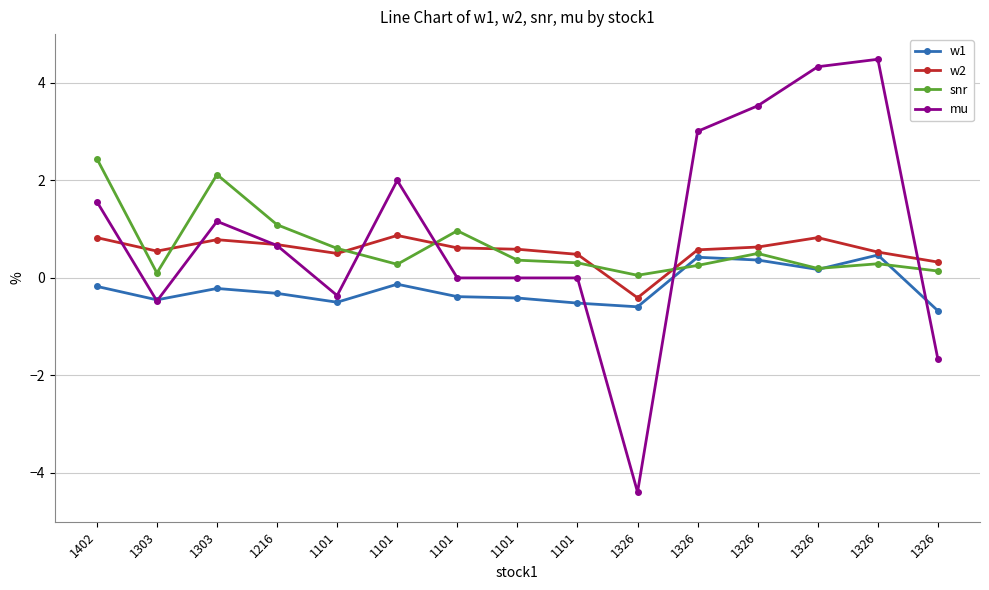

Where do mu and snr first cross each other?

1101 and 1101